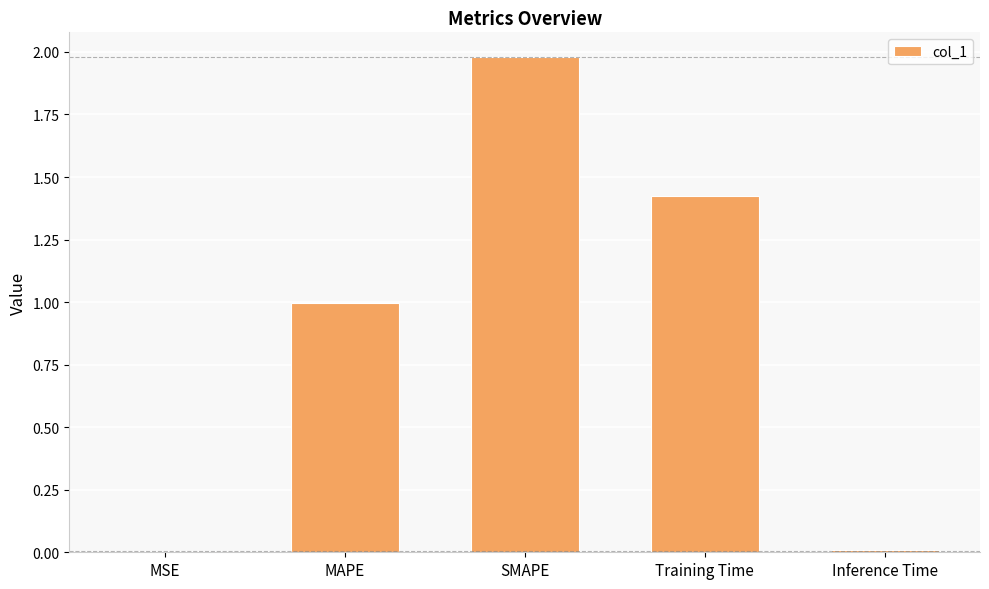

What is the ratio of the value at MAPE to the value at Training Time?

0.7